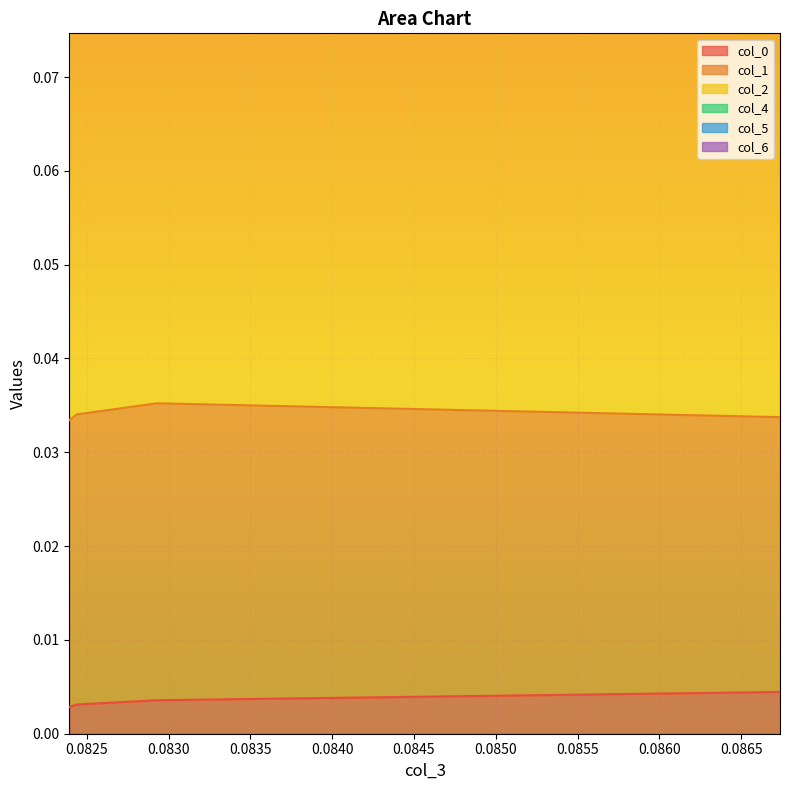

True or false: col_5 has a value of 0.0 at 0.08673683677747593.

False